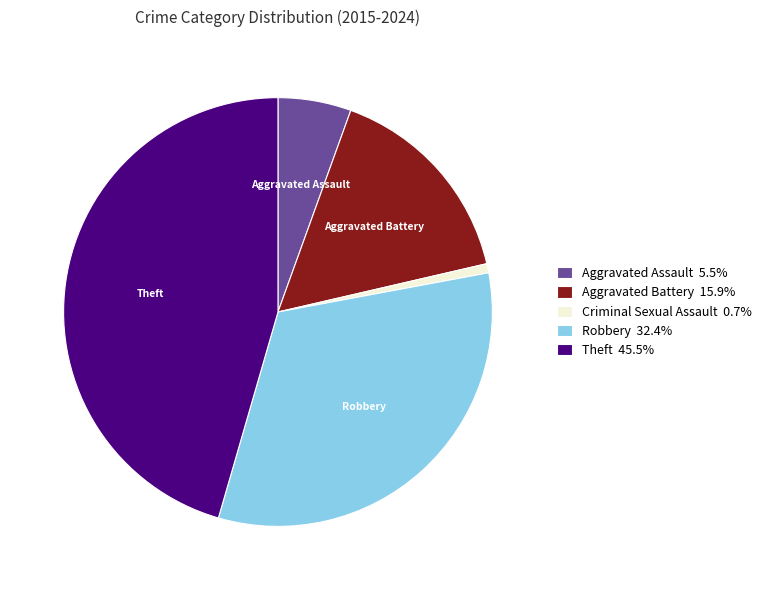

Is the sum of Criminal Sexual Assault 0.7% and Aggravated Battery 15.9% greater than half?

No